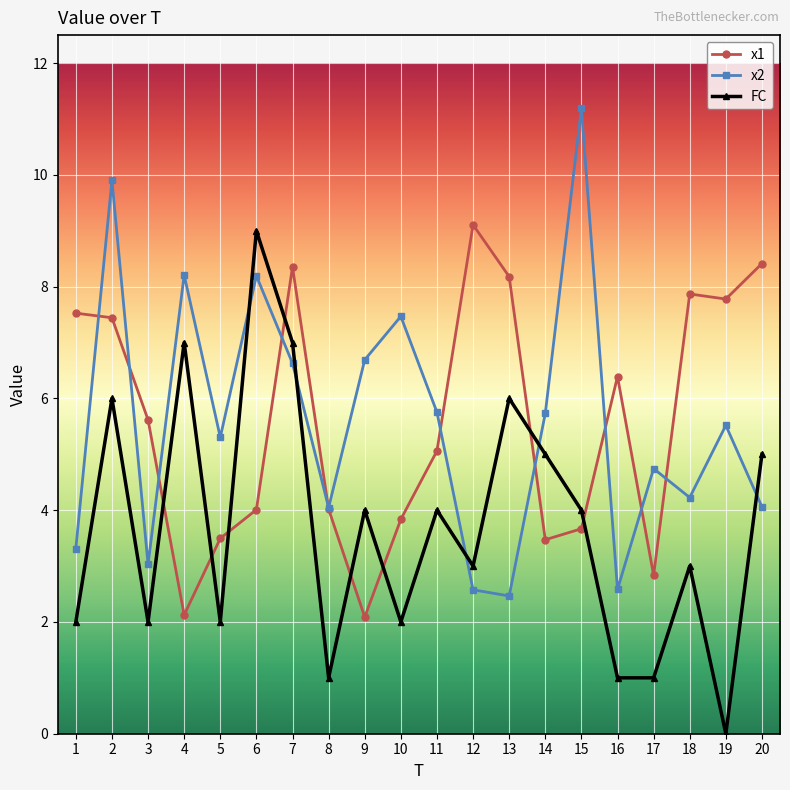

Which series has the largest range (max minus min)?

FC